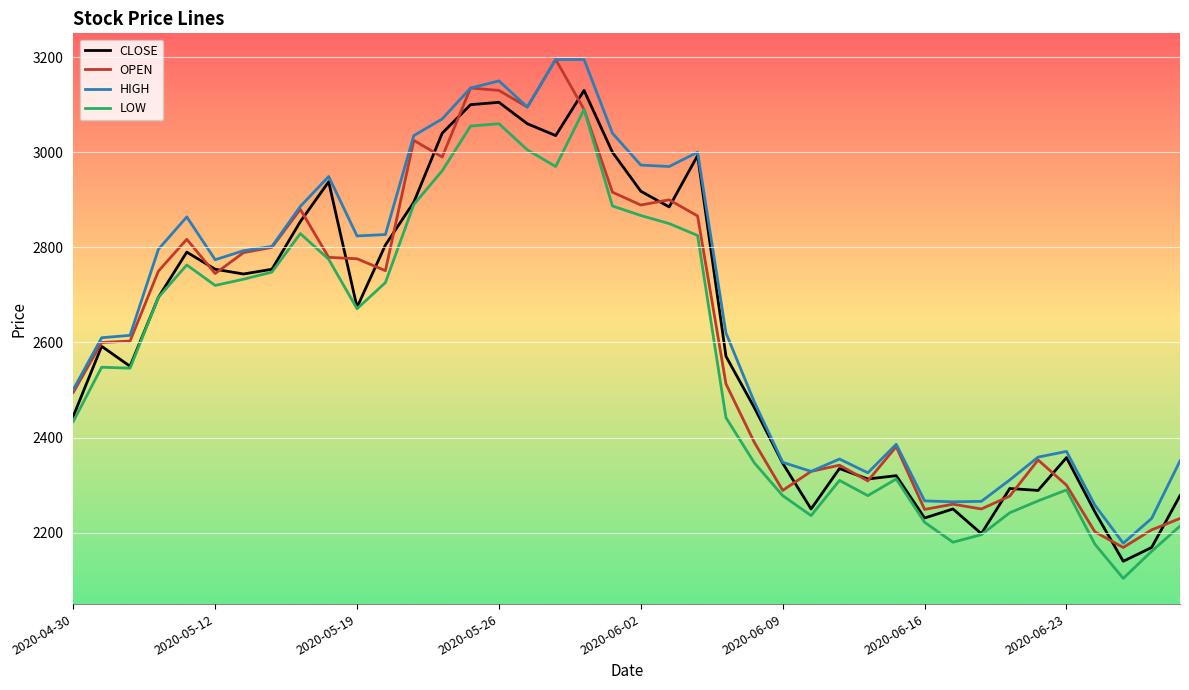

What is the maximum value for OPEN?

3195